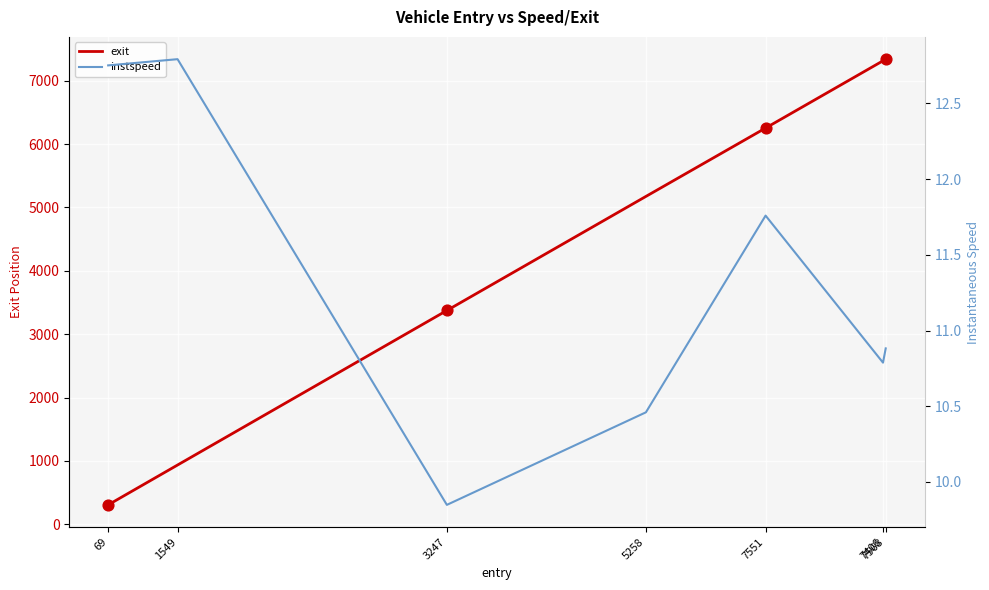

At how many categories does at least one series exceed 2441?

5